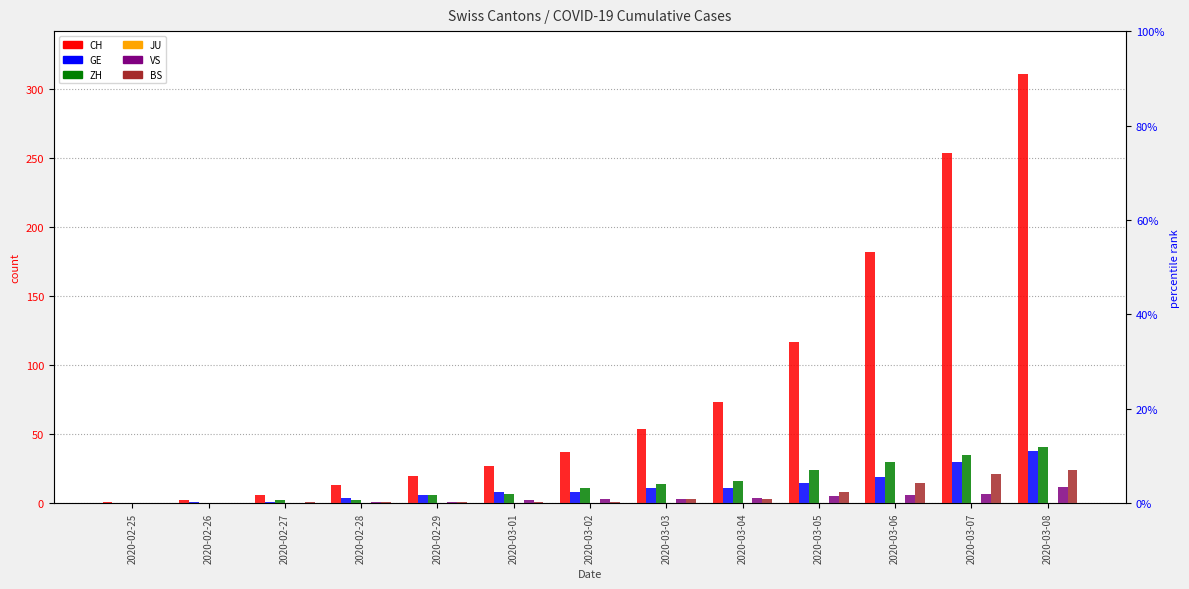

Reading left to right, what are all the values shown in this chart?

CH: 2020-02-25=1	2020-02-26=2	2020-02-27=6	2020-02-28=13	2020-02-29=20	2020-03-01=27	2020-03-02=37	2020-03-03=54	2020-03-04=73	2020-03-05=117	2020-03-06=182	2020-03-07=254	2020-03-08=311
GE: 2020-02-25=0	2020-02-26=1	2020-02-27=1	2020-02-28=4	2020-02-29=6	2020-03-01=8	2020-03-02=8	2020-03-03=11	2020-03-04=11	2020-03-05=15	2020-03-06=19	2020-03-07=30	2020-03-08=38
ZH: 2020-02-25=0	2020-02-26=0	2020-02-27=2	2020-02-28=2	2020-02-29=6	2020-03-01=7	2020-03-02=11	2020-03-03=14	2020-03-04=16	2020-03-05=24	2020-03-06=30	2020-03-07=35	2020-03-08=41
JU: 2020-02-25=0	2020-02-26=0	2020-02-27=0	2020-02-28=0	2020-02-29=0	2020-03-01=0	2020-03-02=0	2020-03-03=0	2020-03-04=0	2020-03-05=0	2020-03-06=0	2020-03-07=0	2020-03-08=0
VS: 2020-02-25=0	2020-02-26=0	2020-02-27=0	2020-02-28=1	2020-02-29=1	2020-03-01=2	2020-03-02=3	2020-03-03=3	2020-03-04=4	2020-03-05=5	2020-03-06=6	2020-03-07=7	2020-03-08=12
BS: 2020-02-25=0	2020-02-26=0	2020-02-27=1	2020-02-28=1	2020-02-29=1	2020-03-01=1	2020-03-02=1	2020-03-03=3	2020-03-04=3	2020-03-05=8	2020-03-06=15	2020-03-07=21	2020-03-08=24